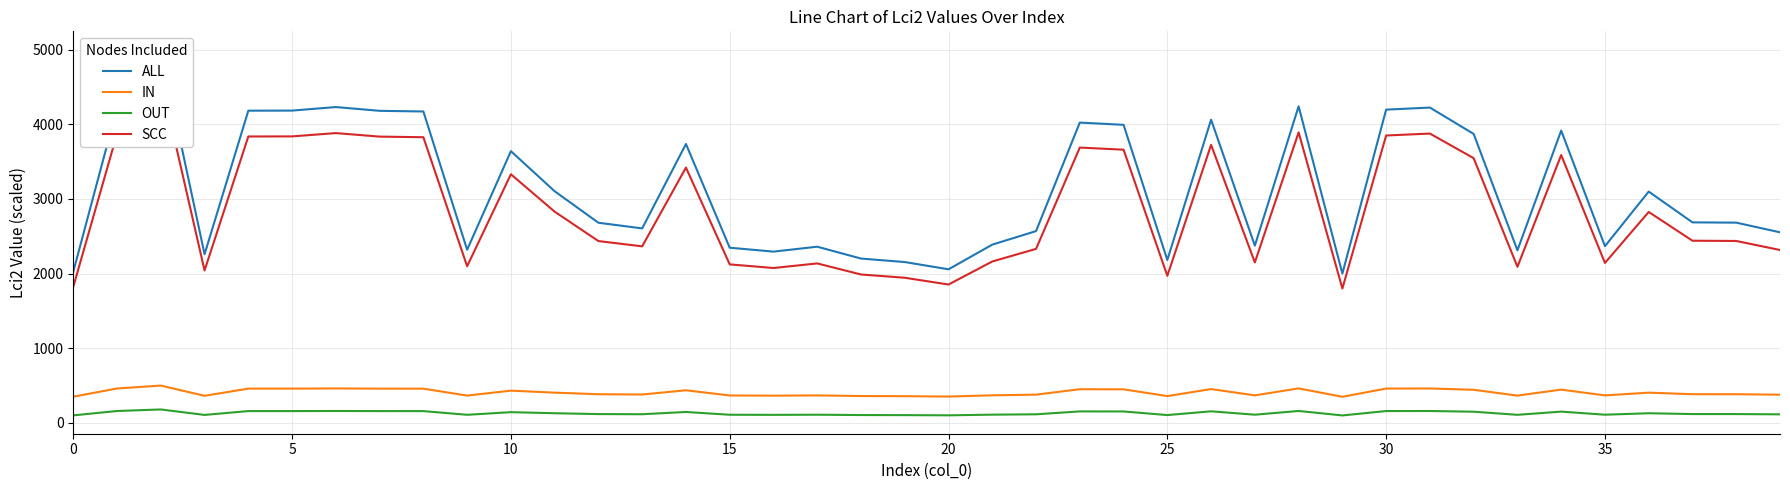

What is the maximum value for IN?

500.0